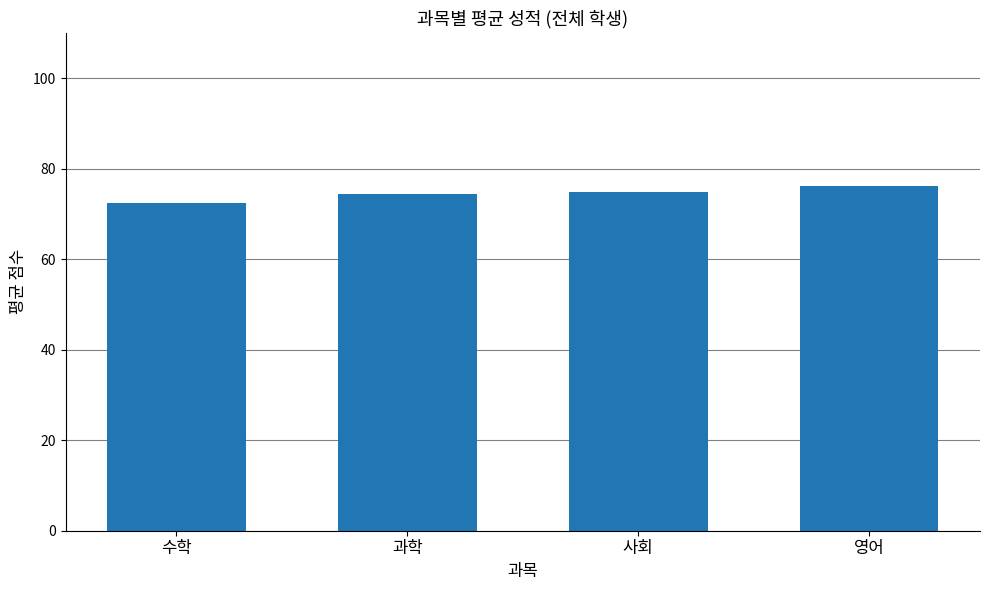

Is it true that the value at 영어 is 30.8?

False